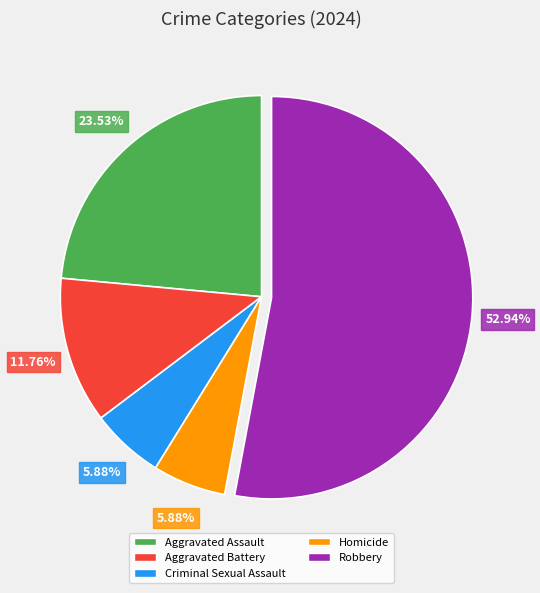

Do Homicide and Robbery together represent more than half of the pie?

Yes